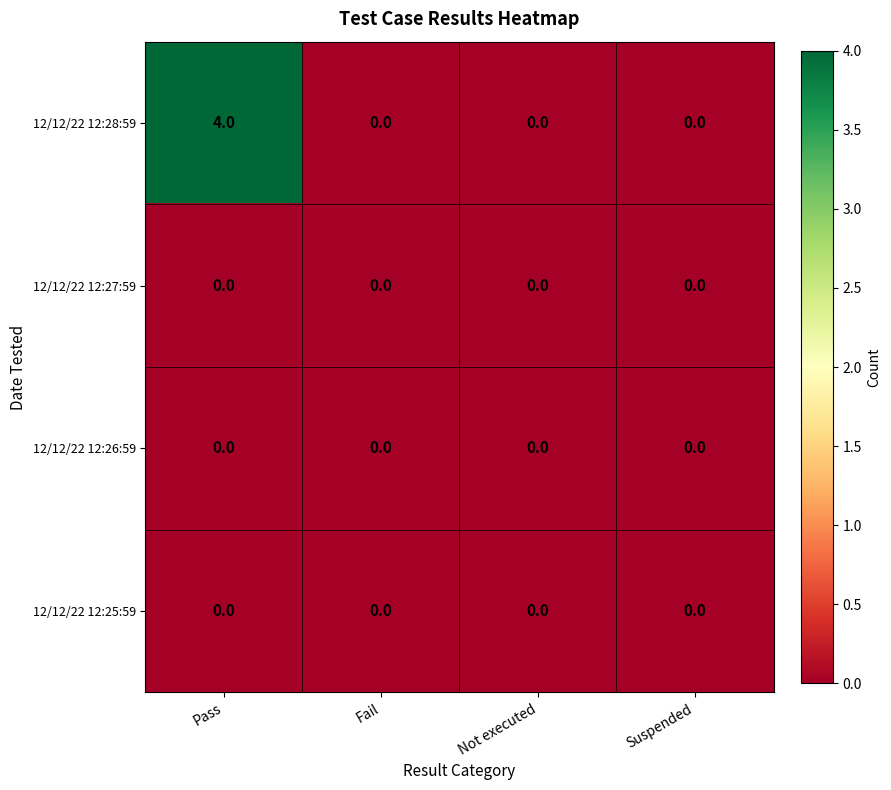

Which label corresponds to the largest value in the chart?

Pass